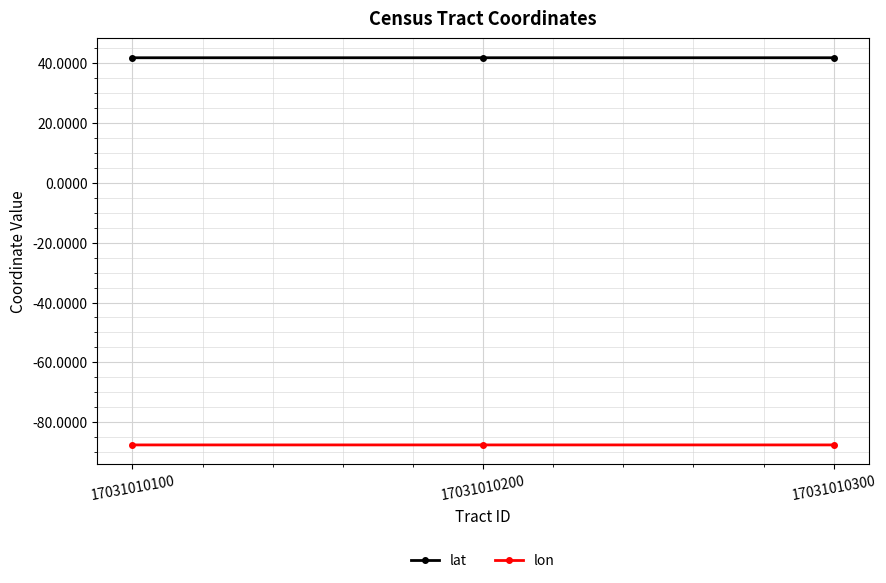

Is the value of lon at 17031010100 greater than the value of lat at 17031010200?

No